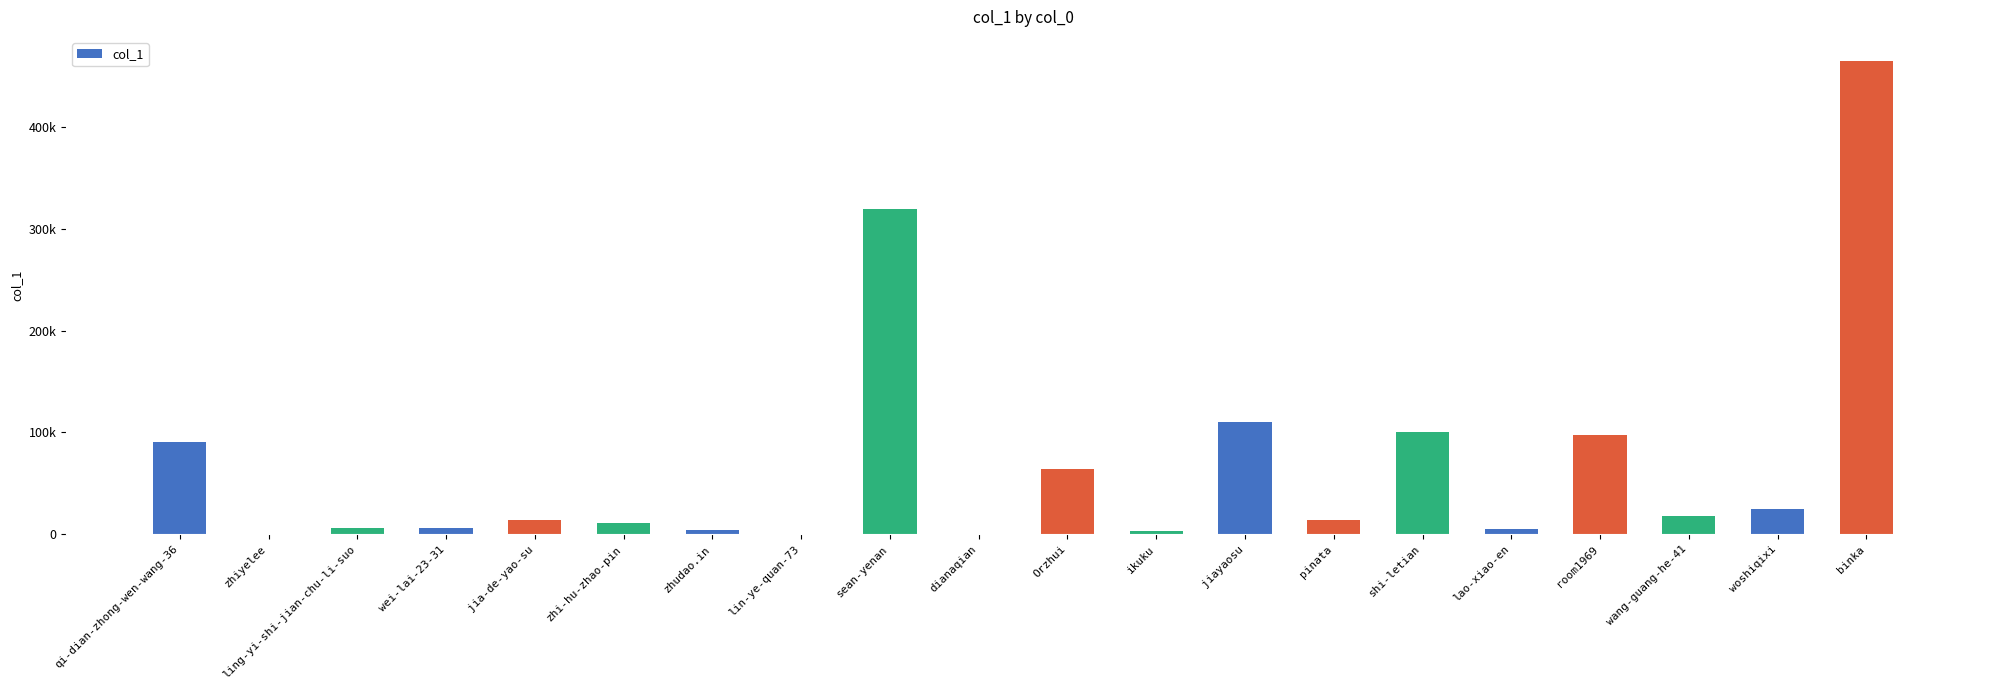

Reading right to left, what are all the values shown in this chart?

465055	25316	17769	97319	5044	100873	14557	110405	3220	64480	240	318870	649	4317	11270	13941	6622	6136	725	90503